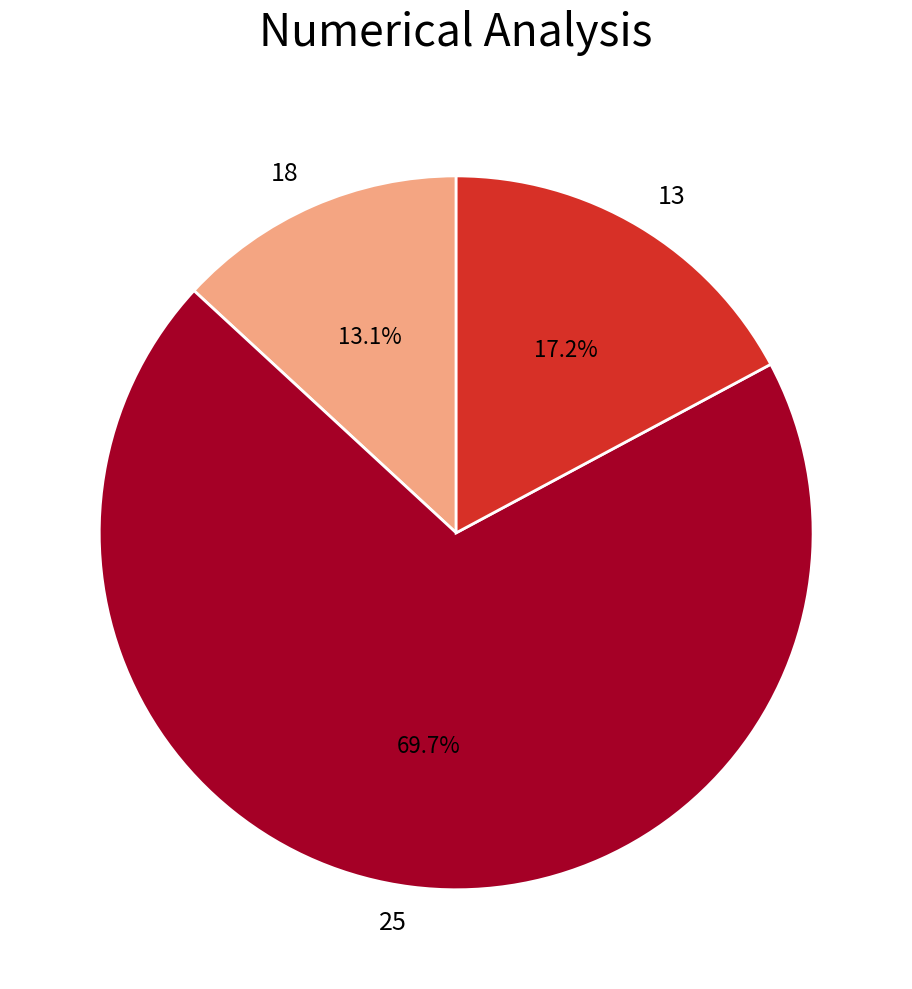

How many slices are in this pie chart?

3